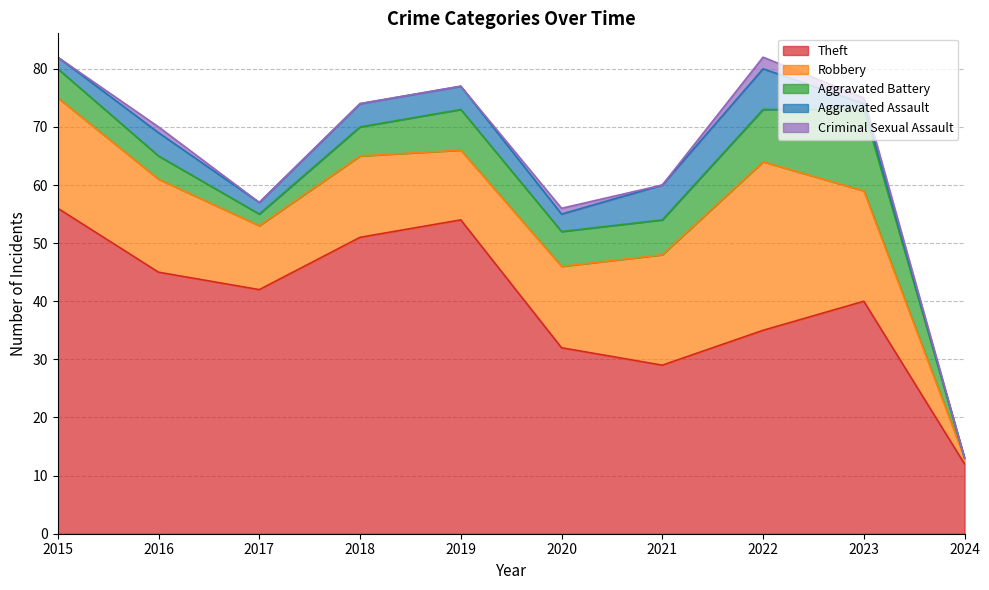

Which category has the lowest value in the Aggravated Assault series?

2024